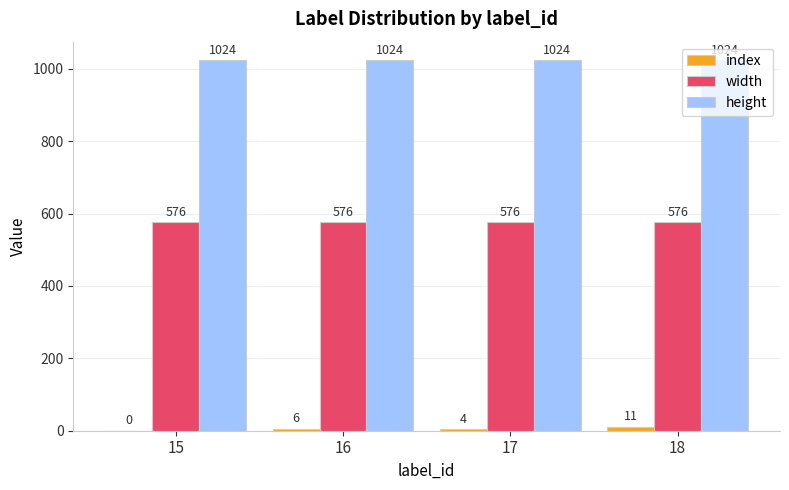

What is the approximate value of index at 16?

6